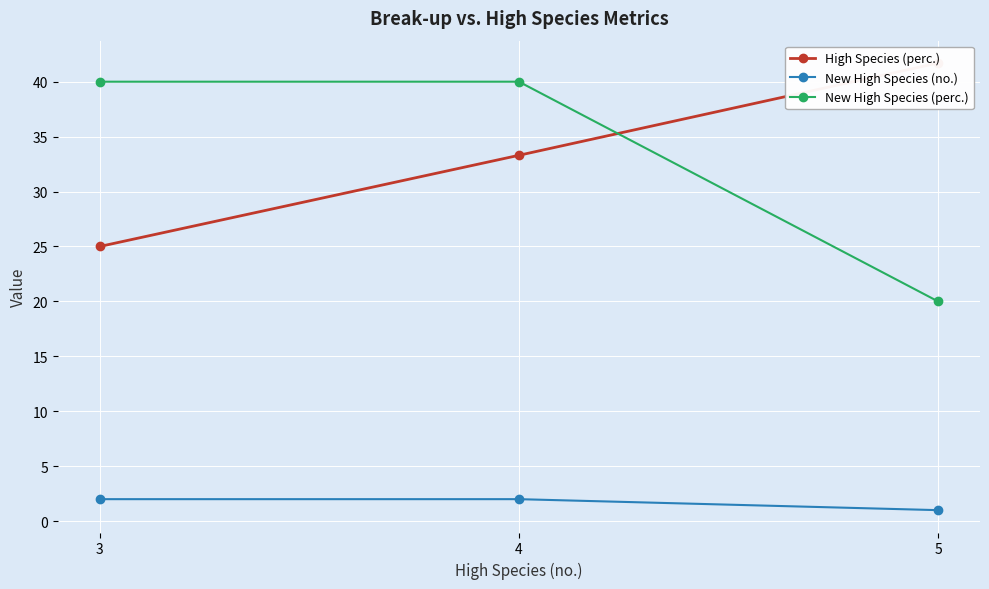

What is the smallest value displayed?

1.0